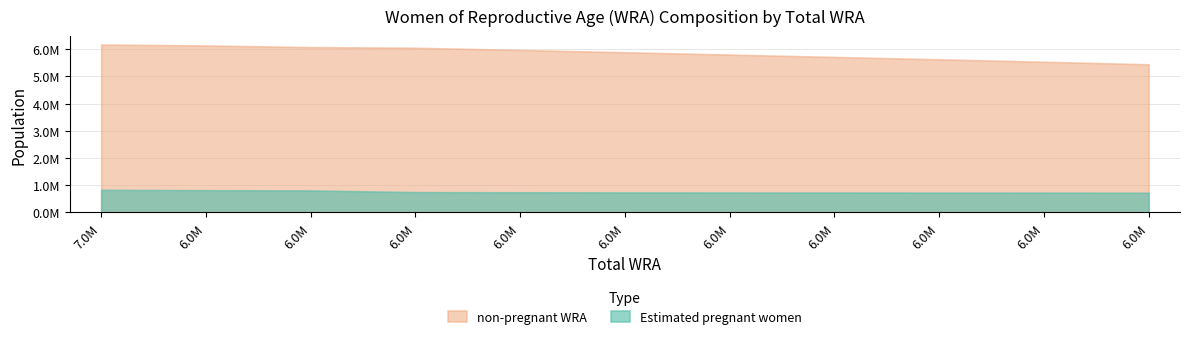

Reading right to left, transcribe all the data shown in this chart.

Estimated pregnant women: 6167000=724773.2	6262000=727185.4	6354000=729432.5	6444000=731544.5	6531000=733520.3	6620000=735369.3	6709000=741559.3	6797000=747594.3	6882000=808837.3	6951000=818014.2	7000000=832028.0
non-pregnant WRA: 6167000=5442226.8	6262000=5534814.6	6354000=5624567.5	6444000=5712455.5	6531000=5797479.7	6620000=5884630.7	6709000=5967440.7	6797000=6049405.7	6882000=6073162.7	6951000=6132985.8	7000000=6167972.0